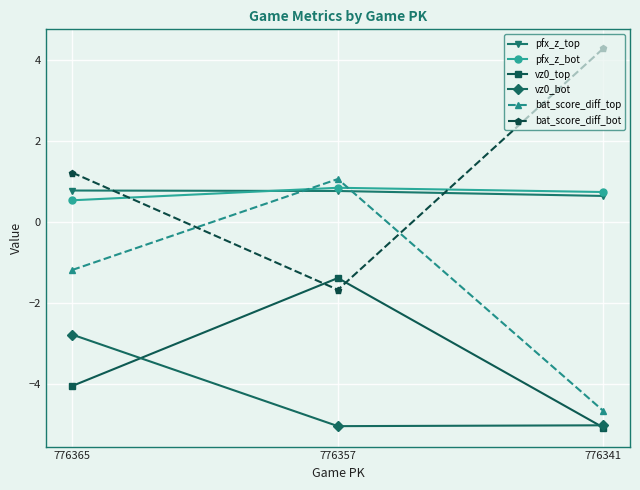

What is the total value across all series at 776365?

-5.5